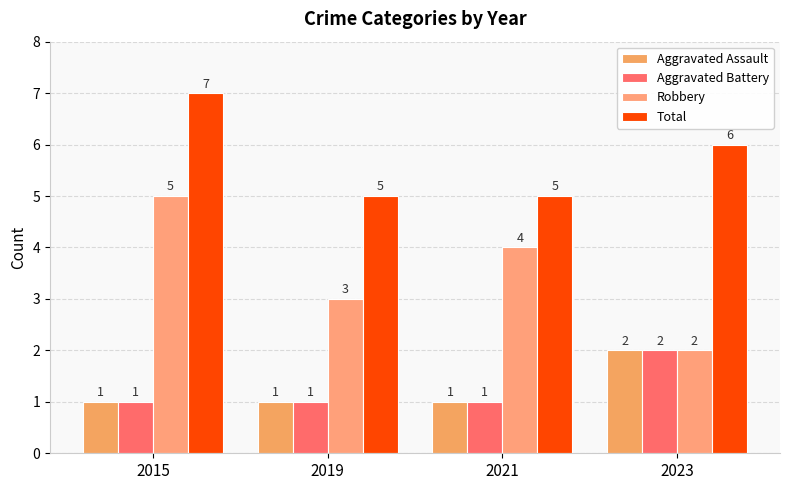

What is the average value of the Total series?

6